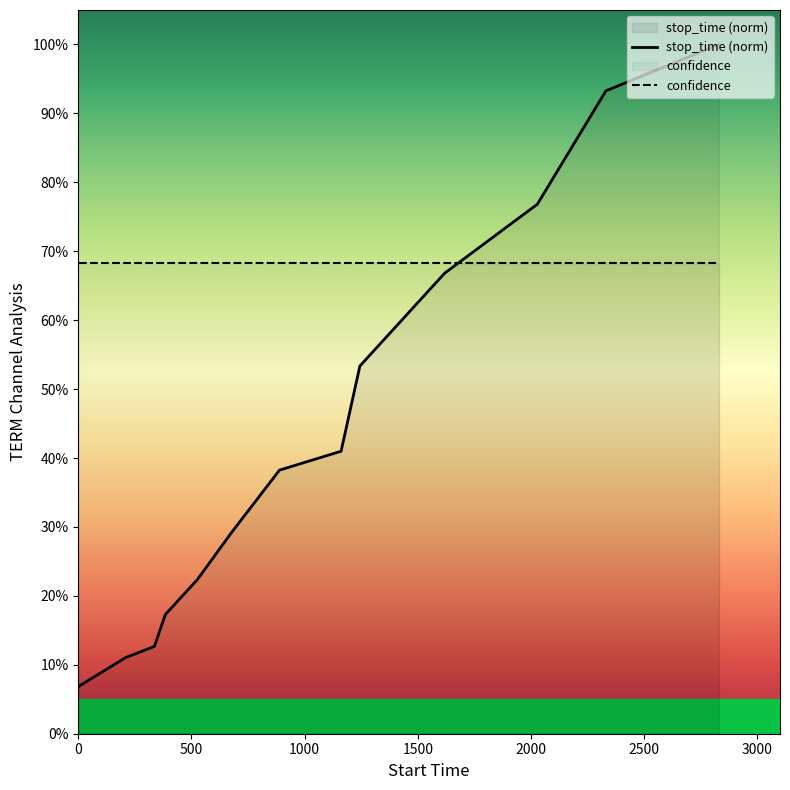

What is the minimum value for stop_time (norm)?

0.1